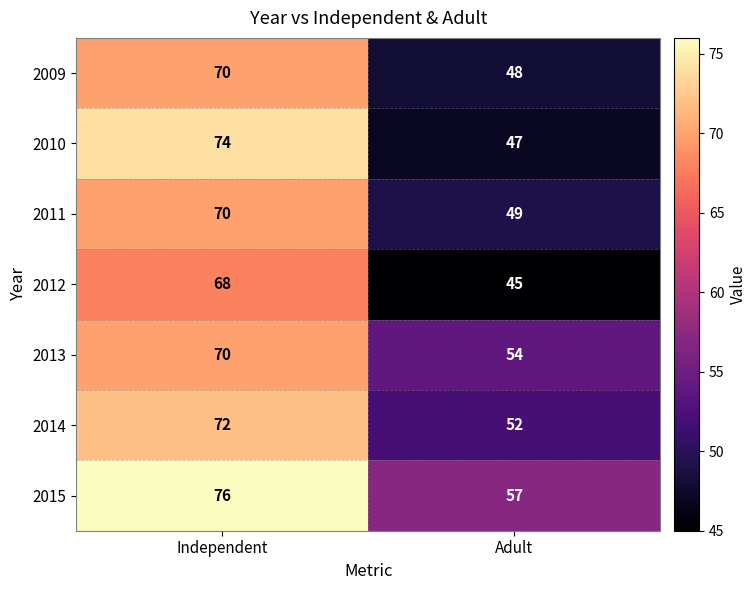

At Adult, list the series in order from smallest to largest.

2012, 2010, 2009, 2011, 2014, 2013, 2015